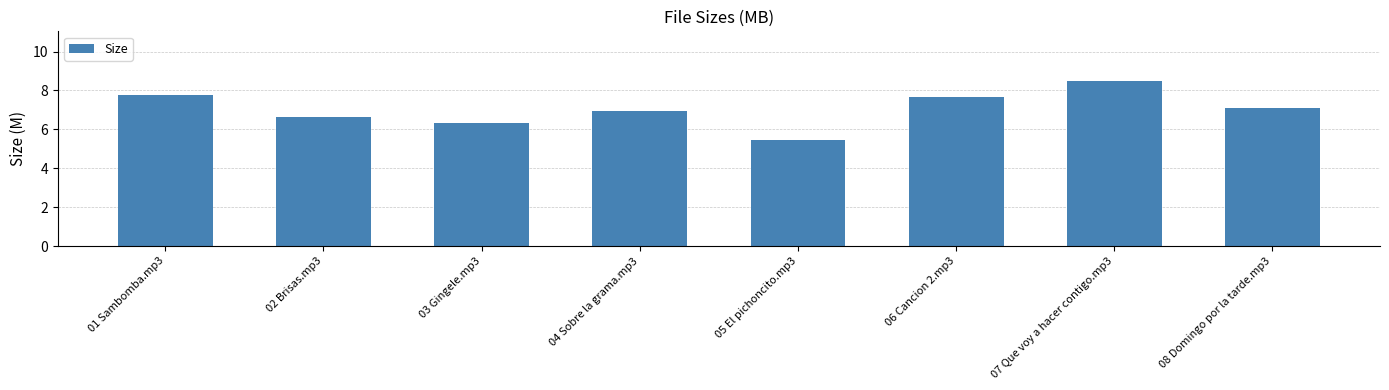

What is the maximum value shown in the chart?

8.5